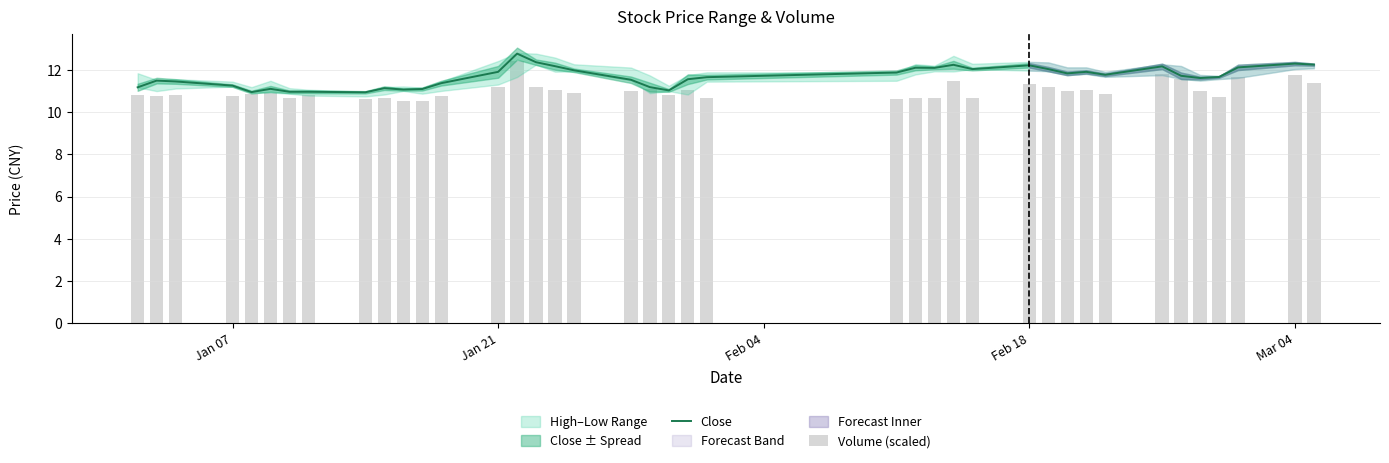

What is the minimum value for Close?

10.9